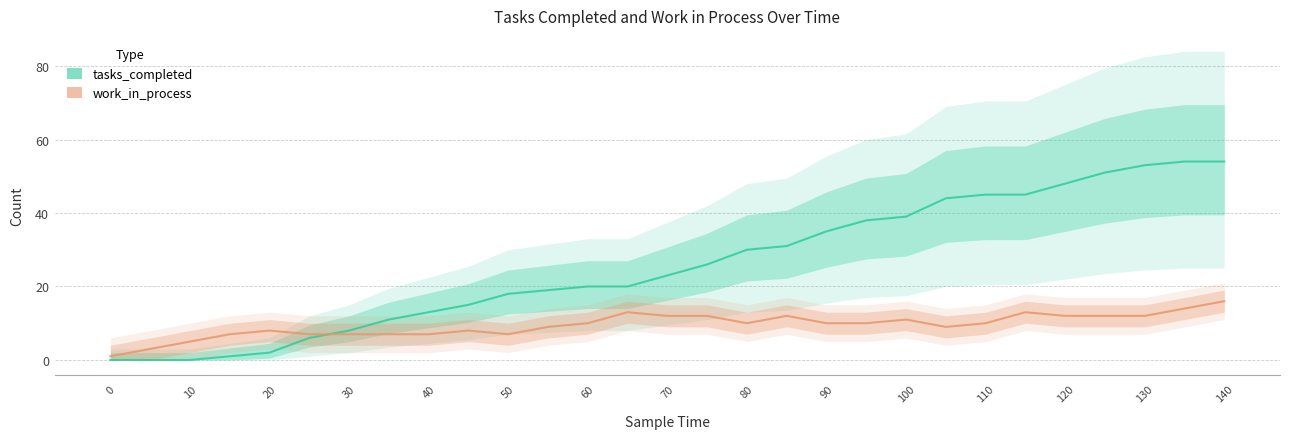

Rank the series by their maximum value, from lowest to highest.

work_in_process, tasks_completed